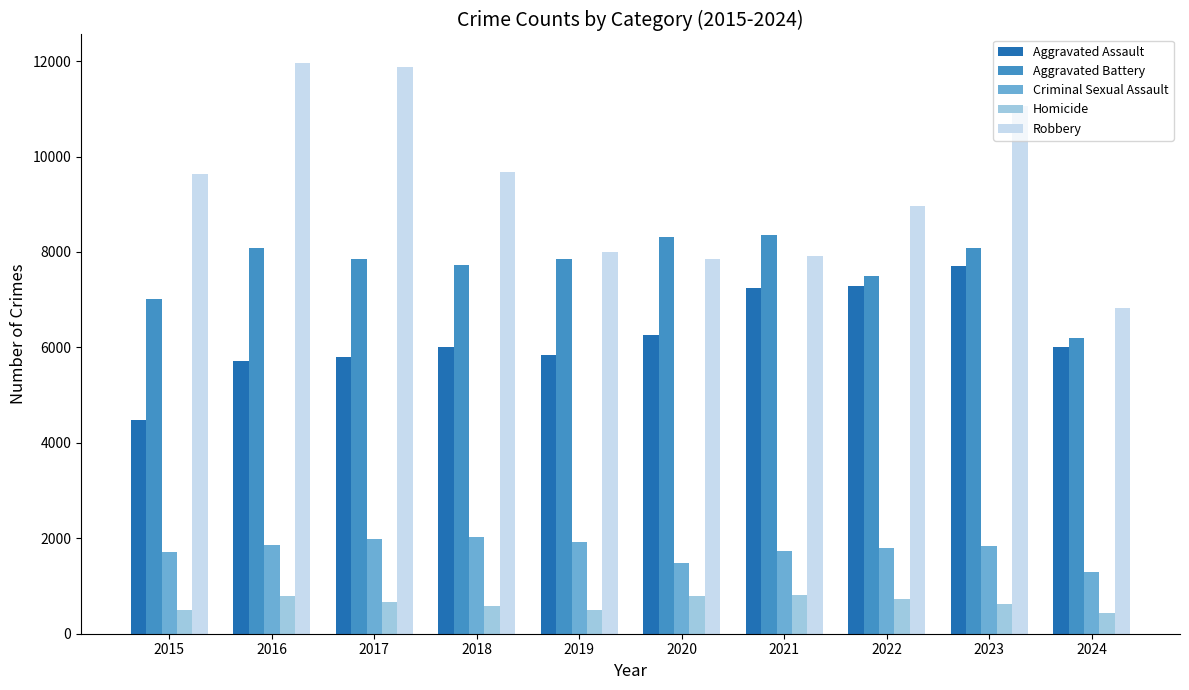

How many bars are there in each group?

5